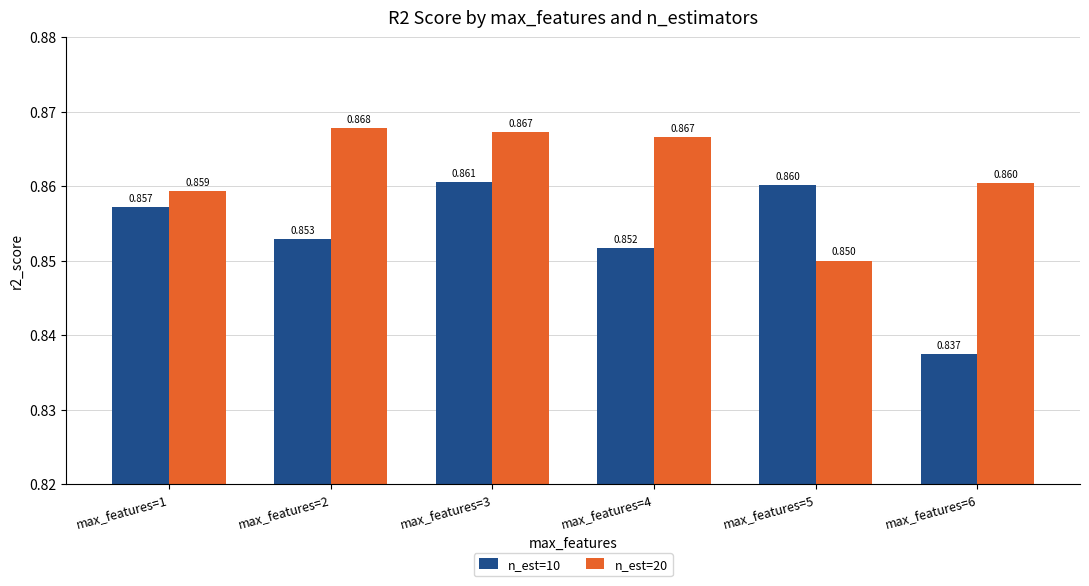

Is the value of n_est=20 at max_features=3 greater than the value of n_est=10 at max_features=5?

Yes